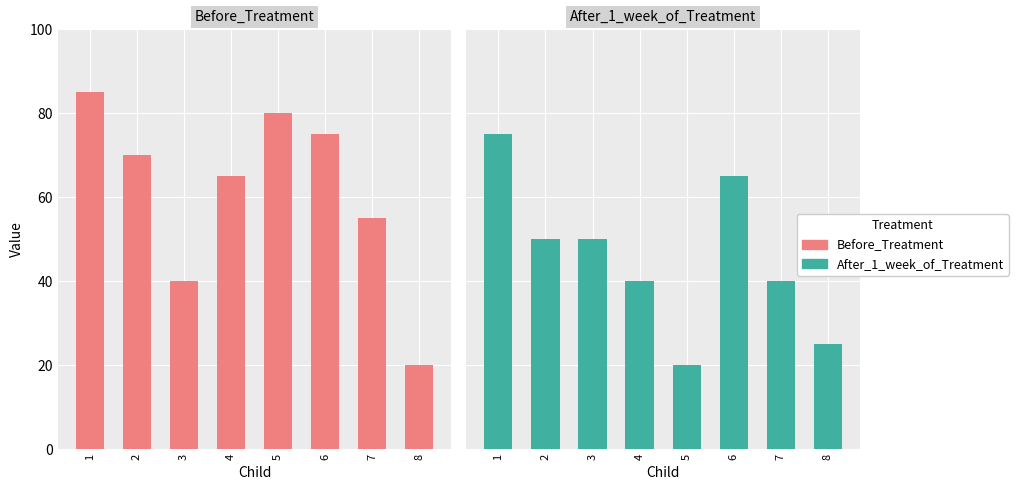

What is the sum of all After_1_week_of_Treatment values?

365